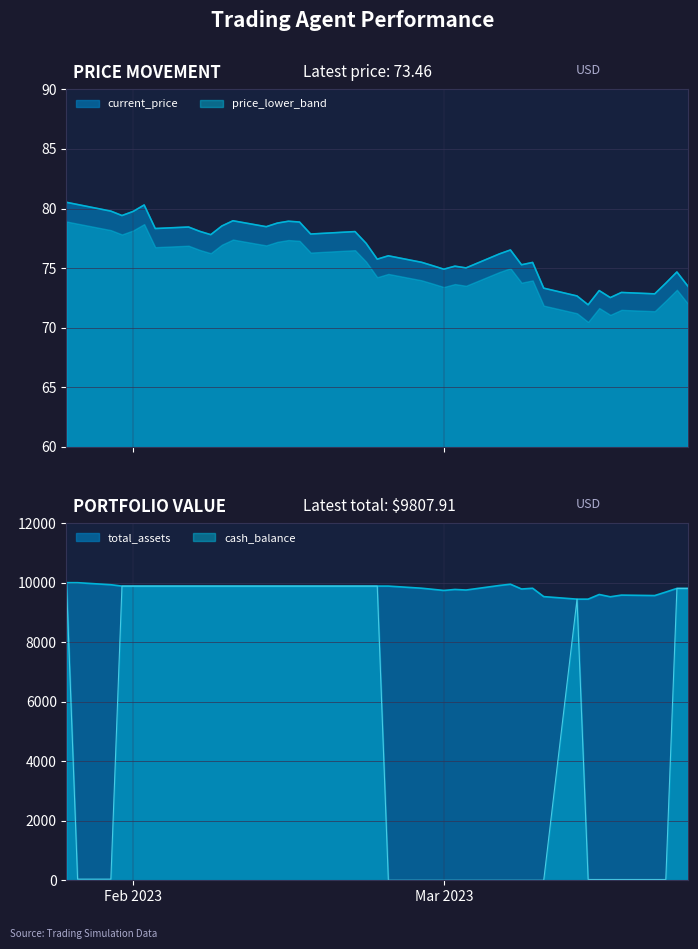

The cash_balance series shows 9885.2 at 2023-02-23. True or false?

True